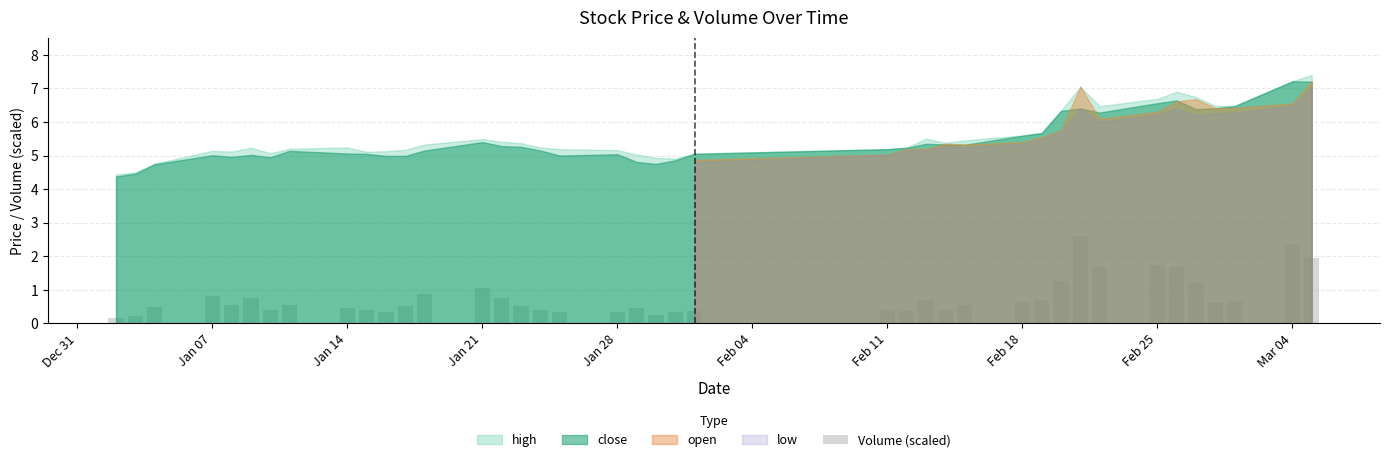

What is the greatest value displayed?

2.6